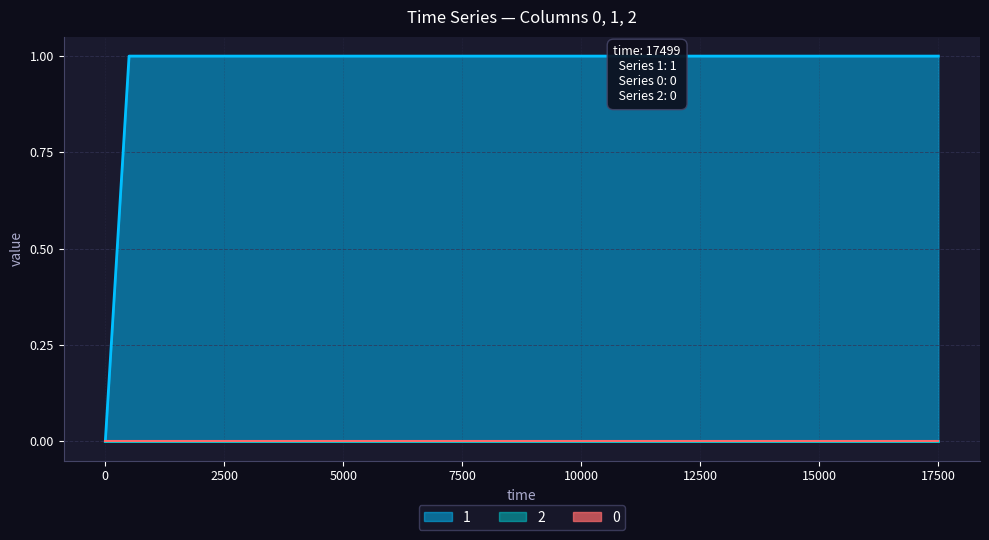

True or false: 0 has more than 0 interior local peaks.

False